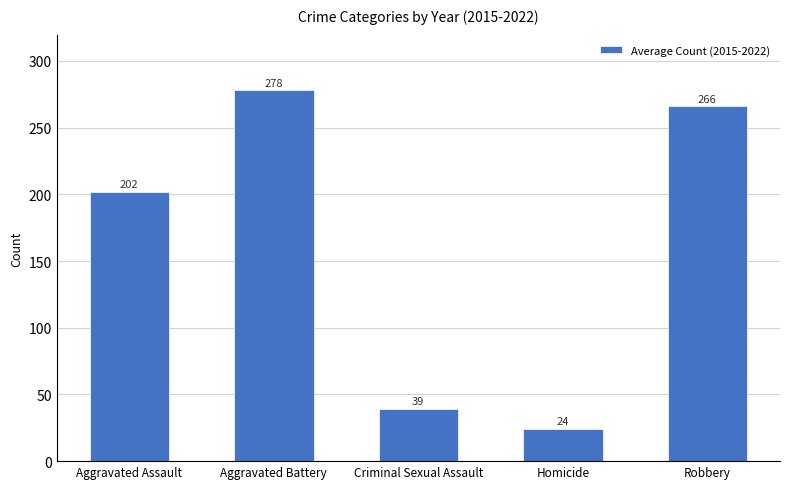

List the labels in order of value, largest first.

Aggravated Battery, Robbery, Aggravated Assault, Criminal Sexual Assault, Homicide